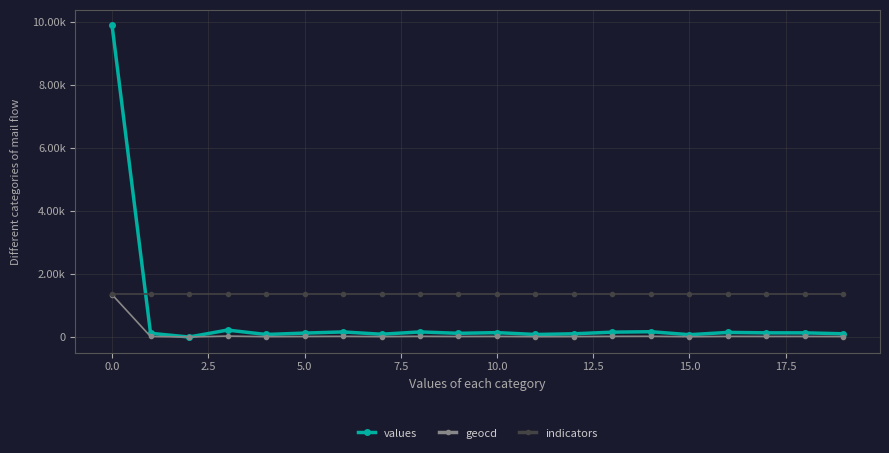

Does the chart have visible grid lines?

Yes